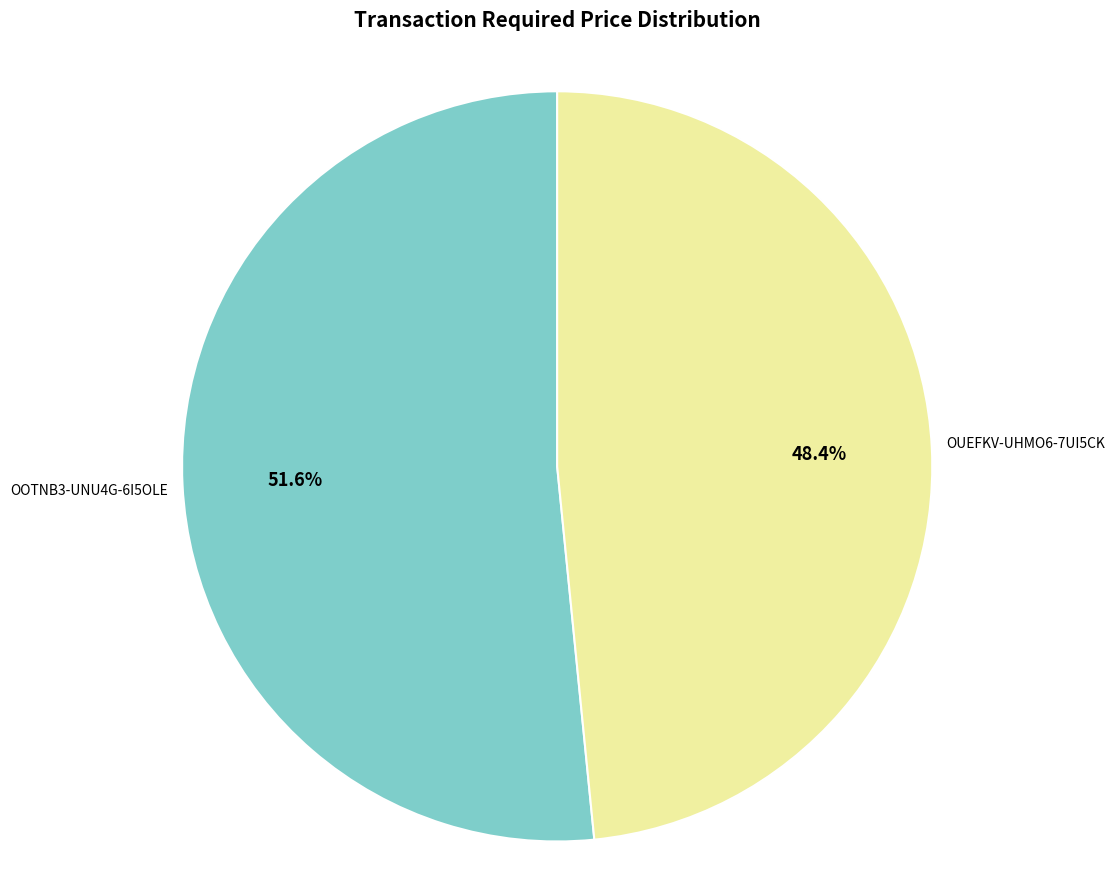

Which slice is the smallest?

OUEFKV-UHMO6-7UI5CK